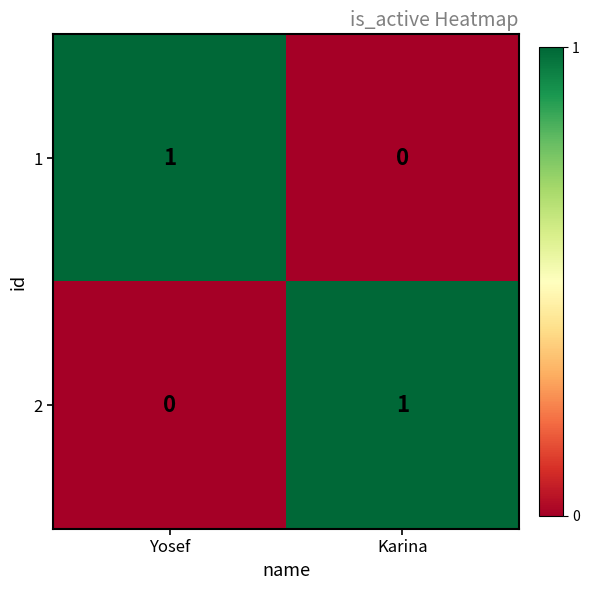

How many values in 2 are above zero?

1